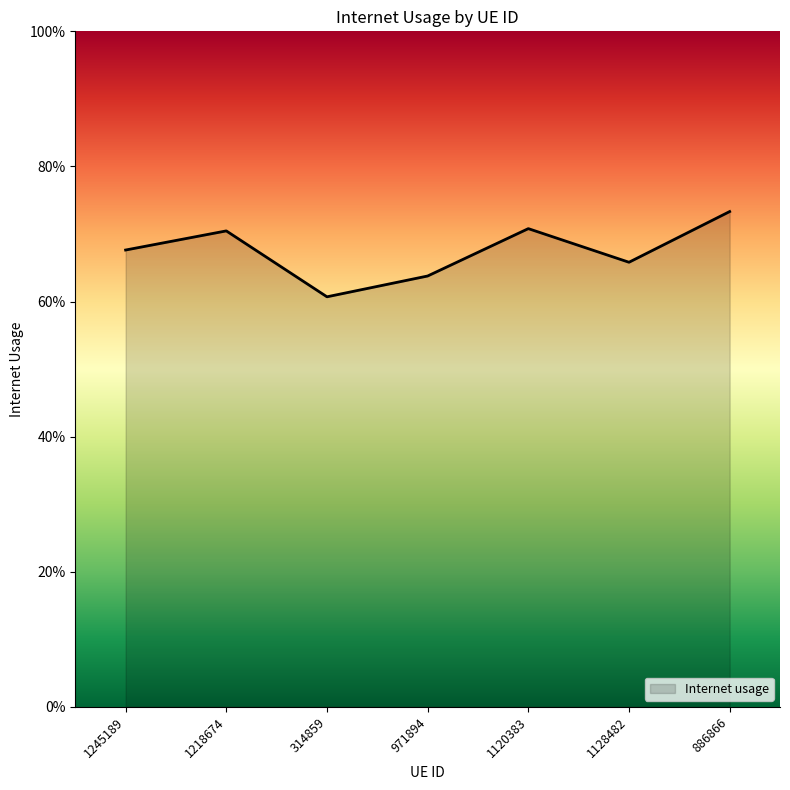

Is this an area chart (filled region under the line)?

Yes